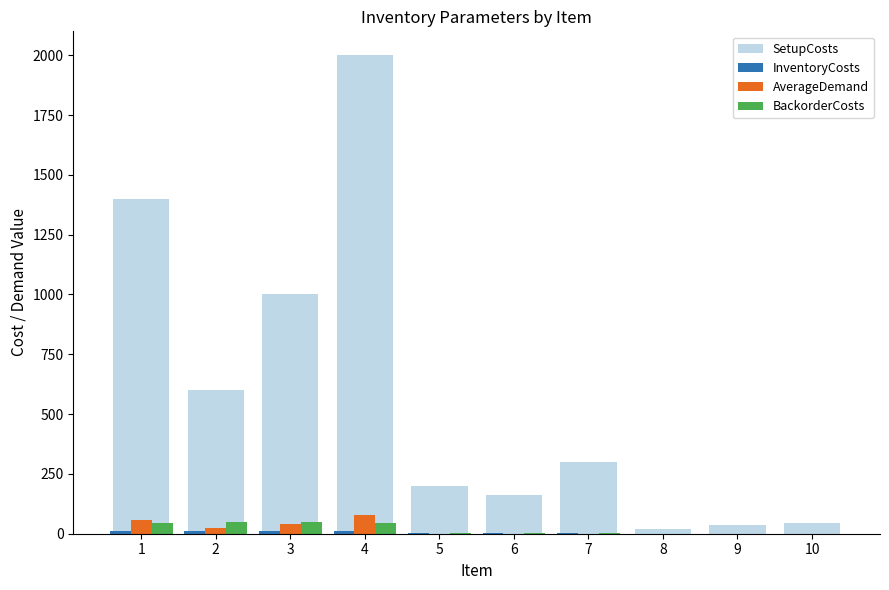

Between 1 and 4, which series saw the biggest shift?

SetupCosts